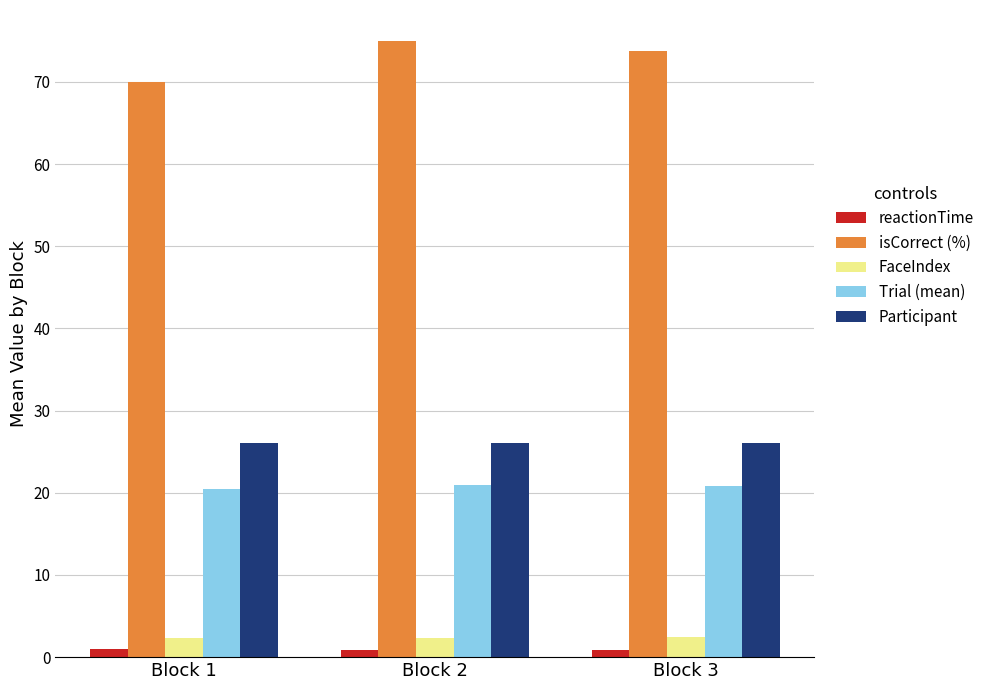

Which series has the widest spread of values?

isCorrect (%)